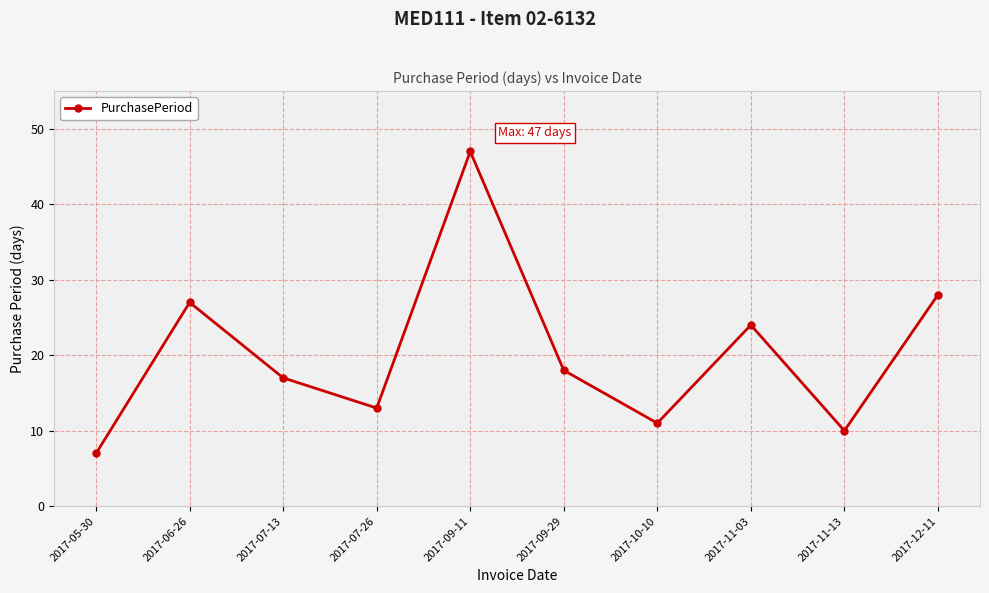

How many interior local peaks (higher than both neighbors) does the data have?

3